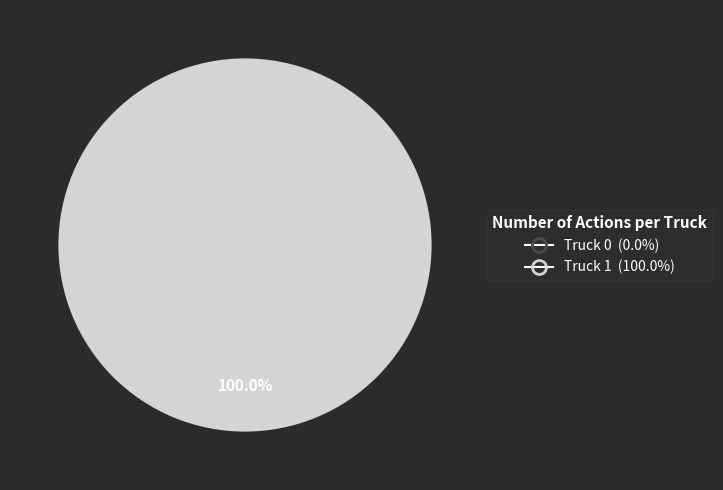

How many segments does this pie chart have?

2